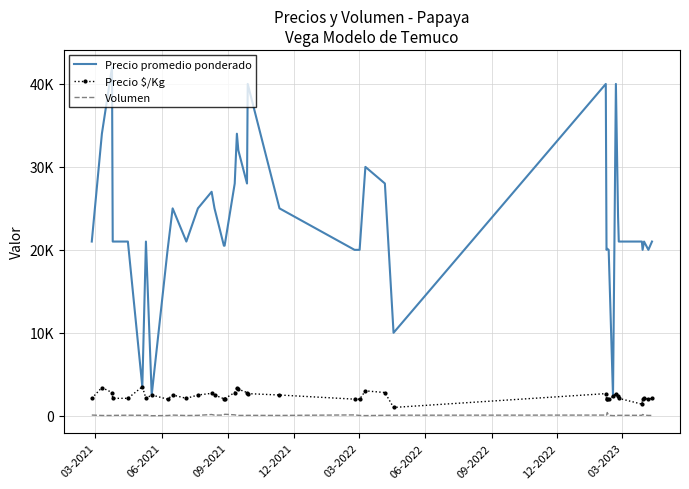

What are all the series names shown in the legend?

Precio promedio ponderado, Precio $/Kg, Volumen